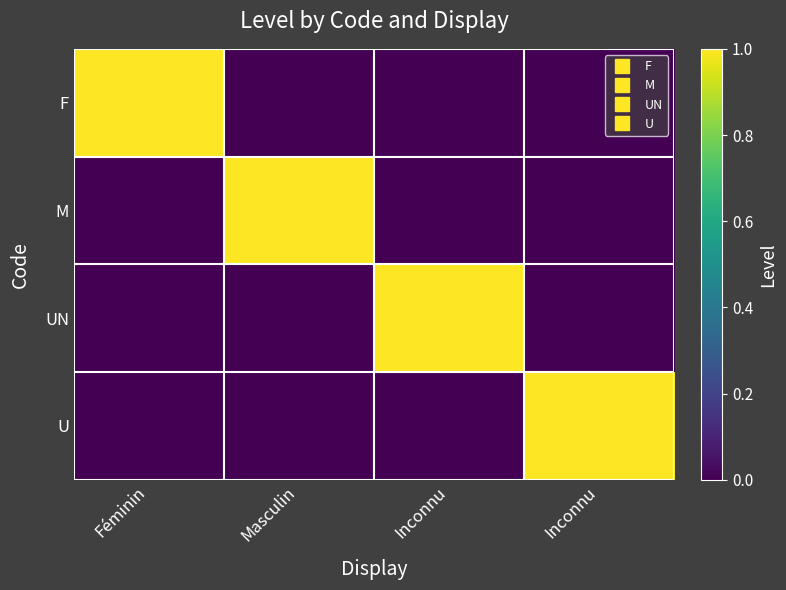

Reading left to right, list all the values displayed in this chart.

F: Féminin=1	Masculin=0	Inconnu=0	Inconnu=0
M: Féminin=0	Masculin=1	Inconnu=0	Inconnu=0
UN: Féminin=0	Masculin=0	Inconnu=1	Inconnu=0
U: Féminin=0	Masculin=0	Inconnu=0	Inconnu=1